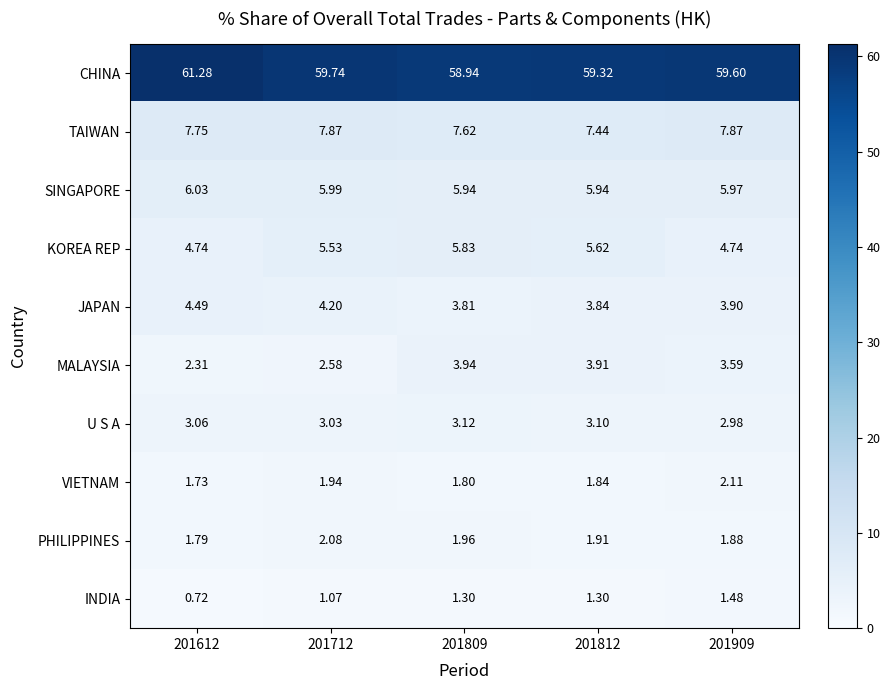

Rank the series by their maximum value, from highest to lowest.

CHINA, TAIWAN, SINGAPORE, KOREA REP, JAPAN, MALAYSIA, U S A, VIETNAM, PHILIPPINES, INDIA